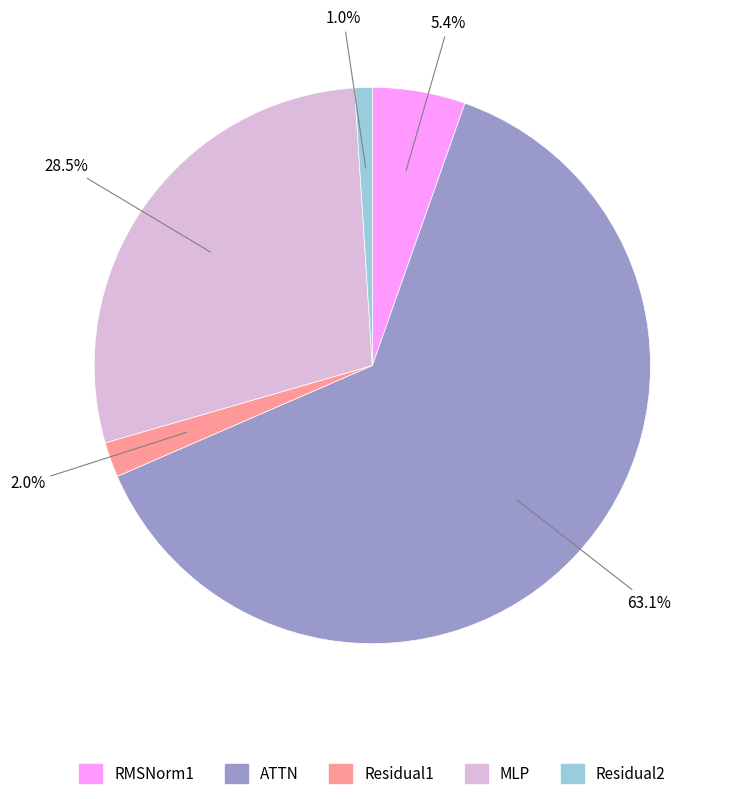

Which has a higher value, Residual1 or RMSNorm1?

RMSNorm1